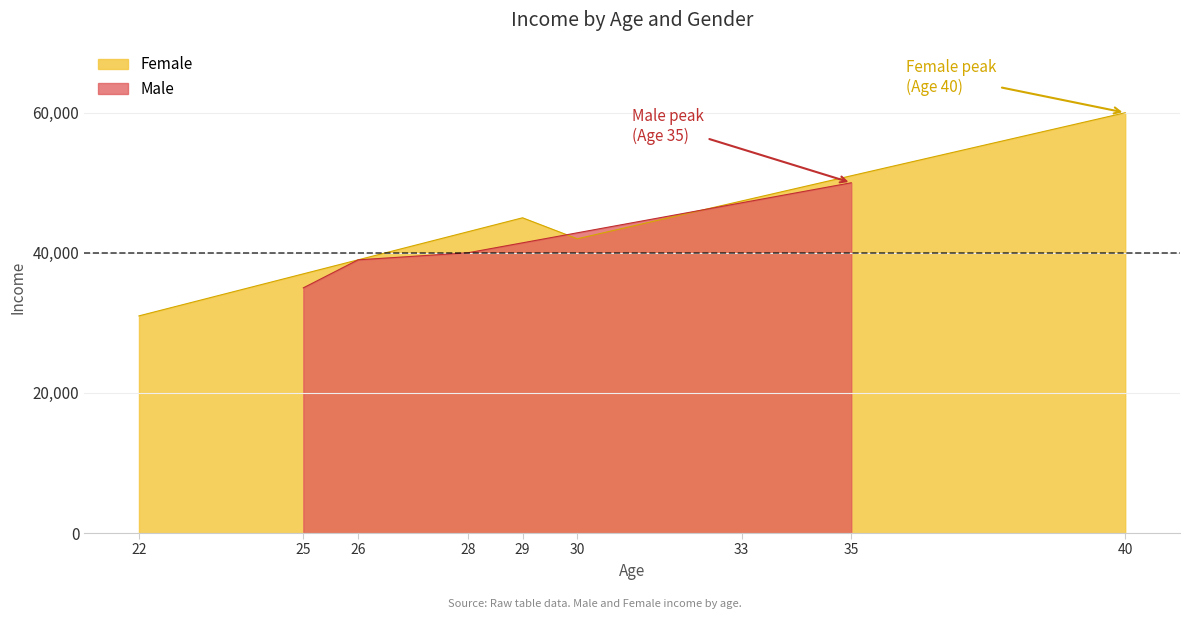

Rank the categories by Female value from lowest to highest.

22, 30, 29, 40